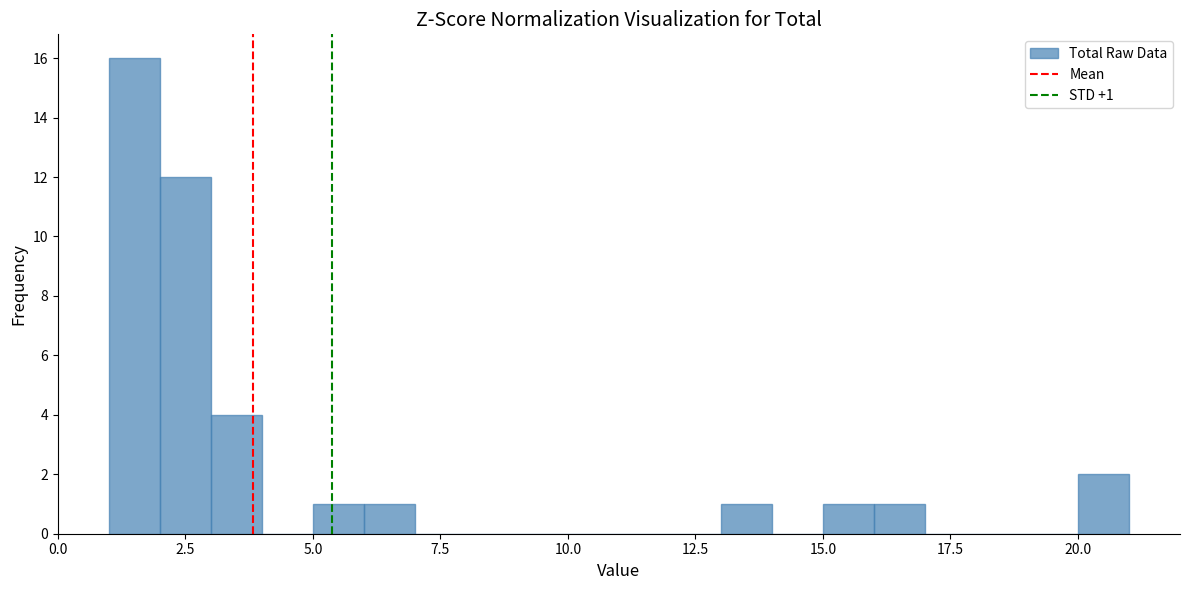

Around what value on the x-axis is the tallest bar? Give the approximate position of its centre, as read against the axis.

1.5